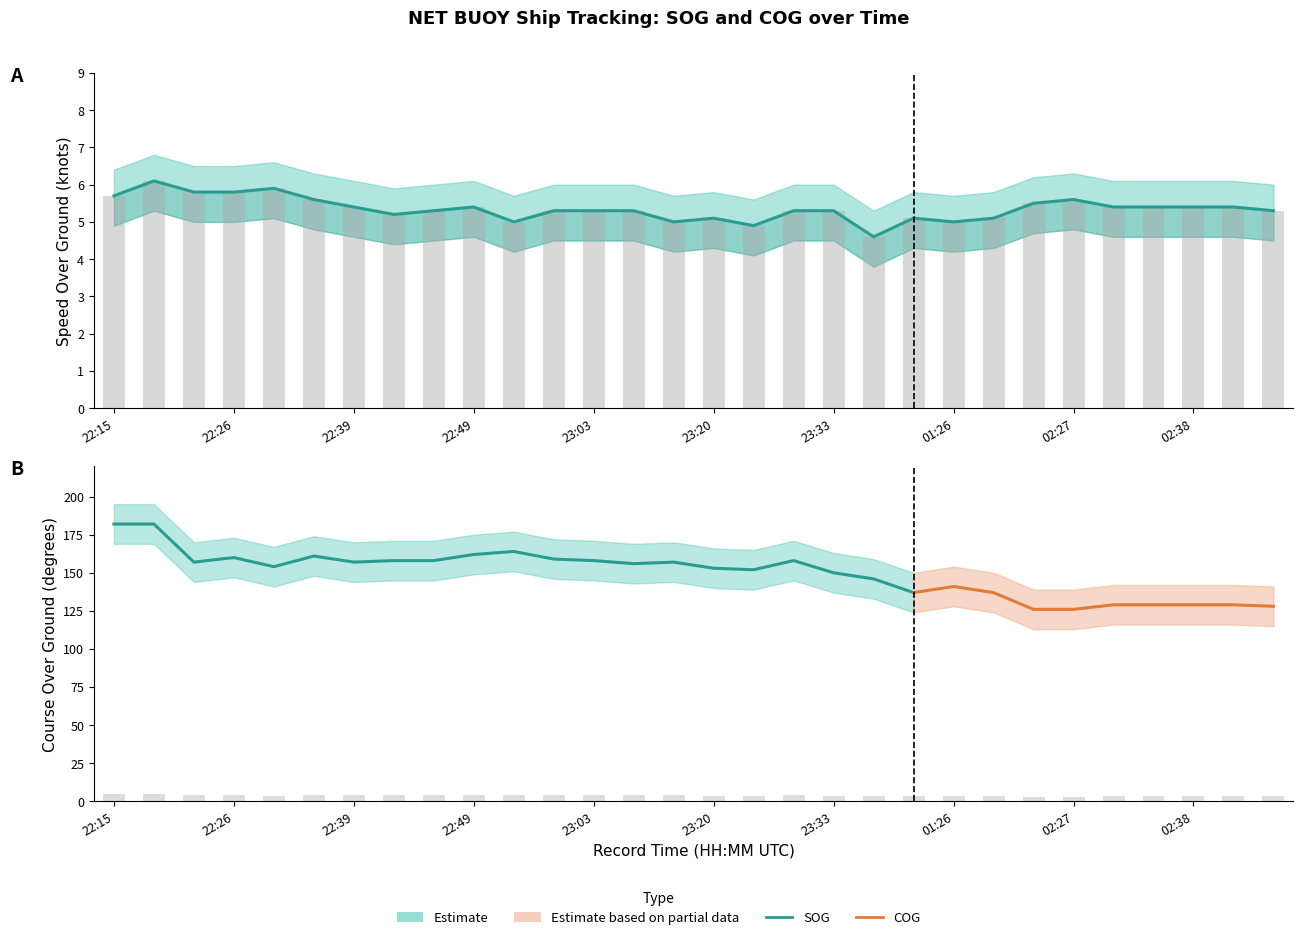

Is it true that COG bar (scaled) equals 4.0 at 23:03?

True